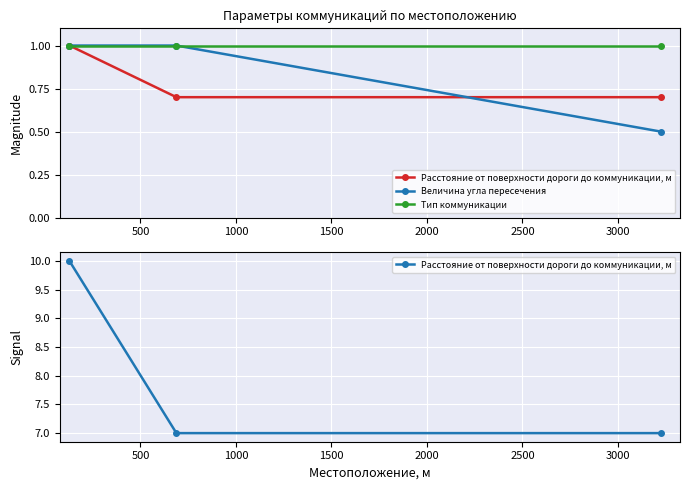

Is this an area chart (filled region under the line)?

No